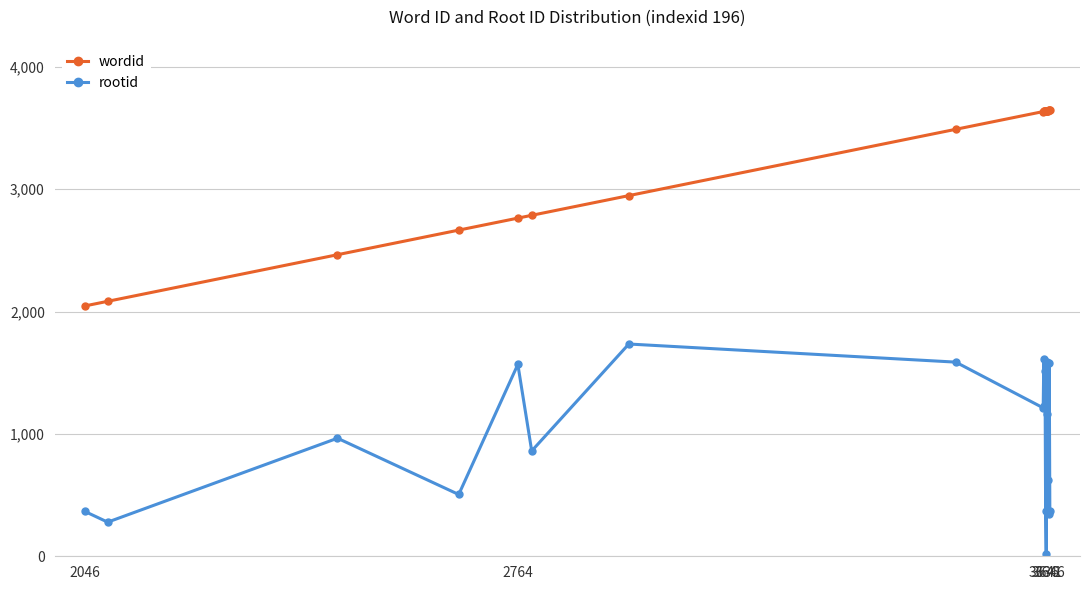

What is the difference between the second highest and second lowest values in the wordid series?

1561